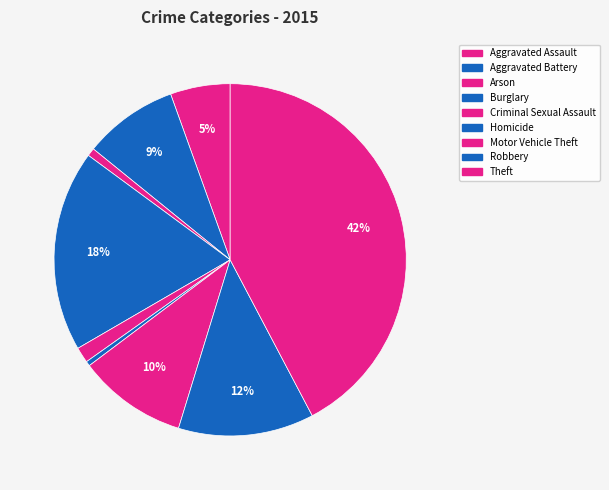

Count the number of slices in the pie.

9